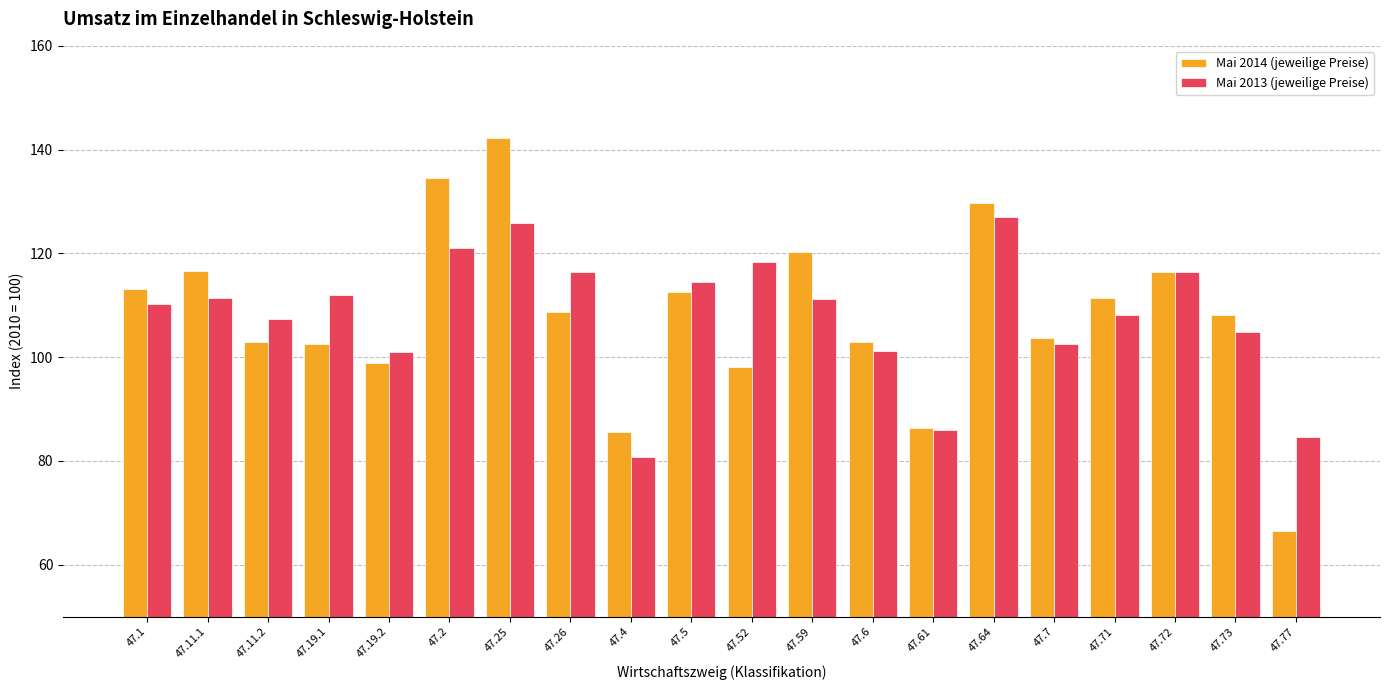

What is the difference between the second highest and second lowest values in the Mai 2014 (jeweilige Preise) series?

48.9